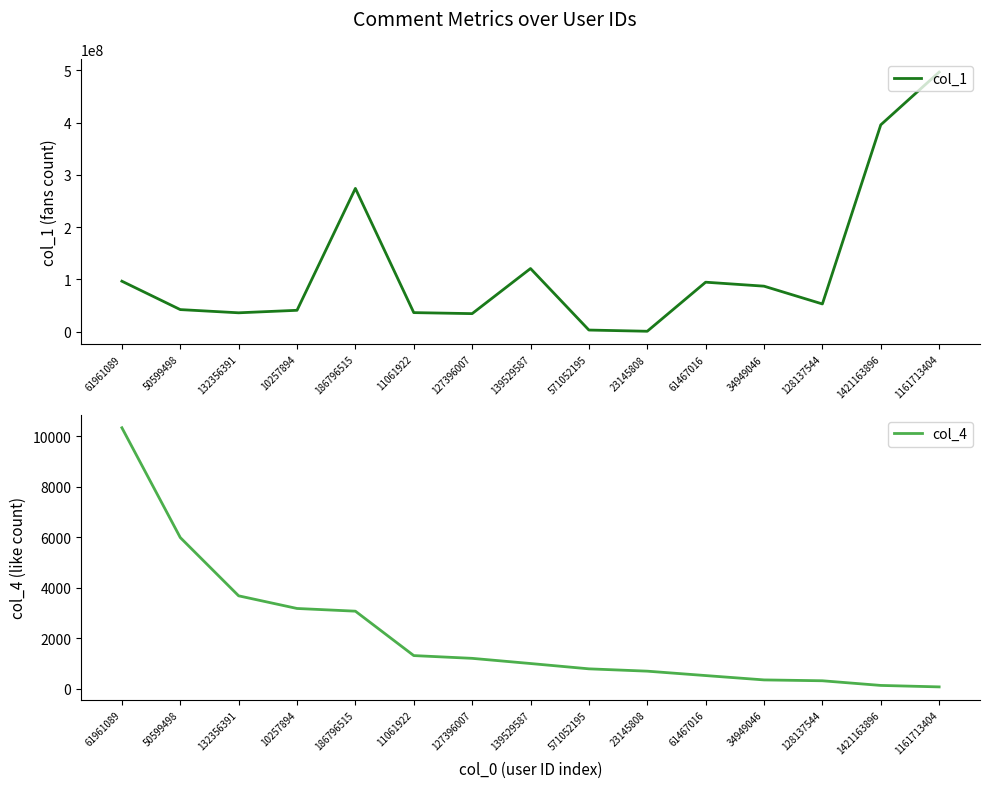

Rank the categories by col_4 value from lowest to highest.

1161713404, 1421163896, 128137544, 34949046, 61467016, 23145808, 571052195, 139529587, 127396007, 11061922, 186796515, 10257894, 132356391, 50599498, 61961089